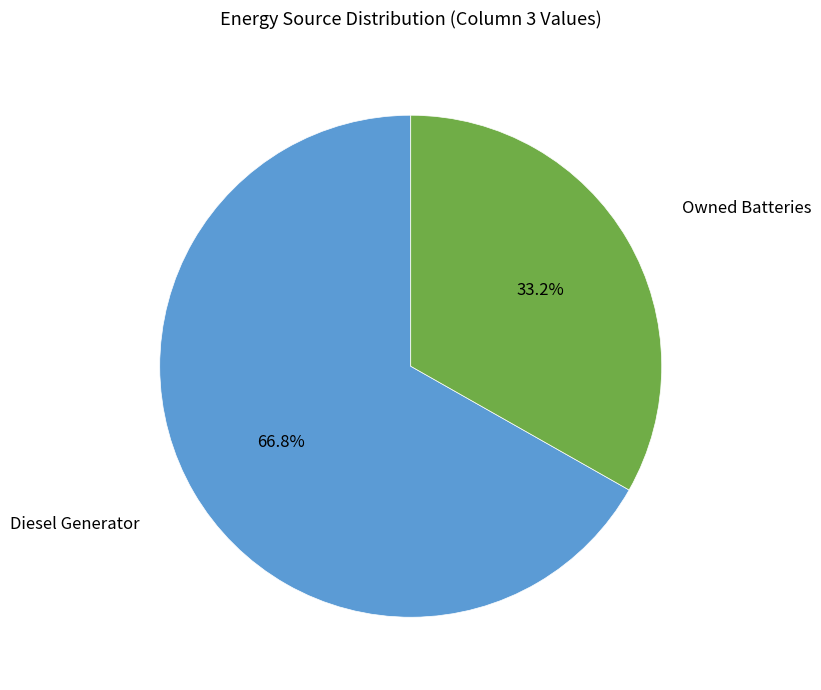

Is there any slice that represents more than half of the pie?

Yes